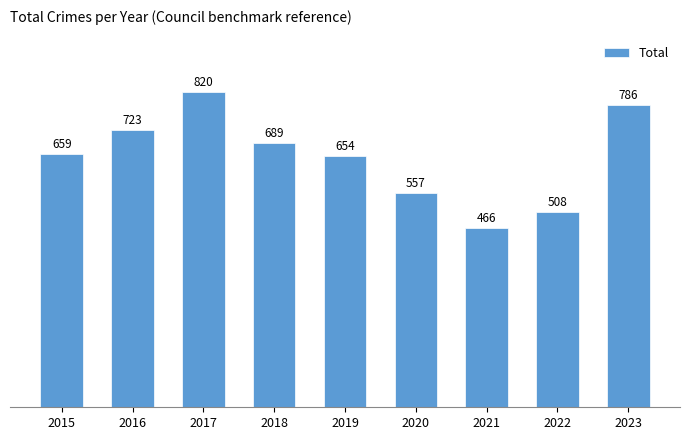

What is the average value?

651